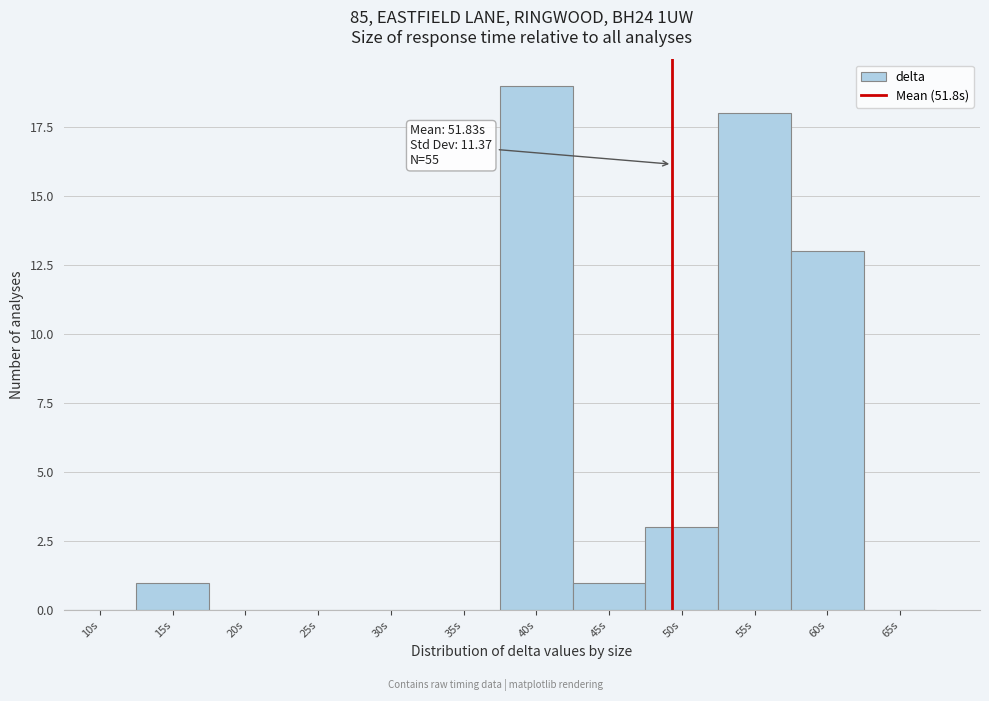

Reading right to left, what are all the values shown in this chart?

65s=0	60s=13	55s=18	50s=3	45s=1	40s=19	35s=0	30s=0	25s=0	20s=0	15s=1	10s=0